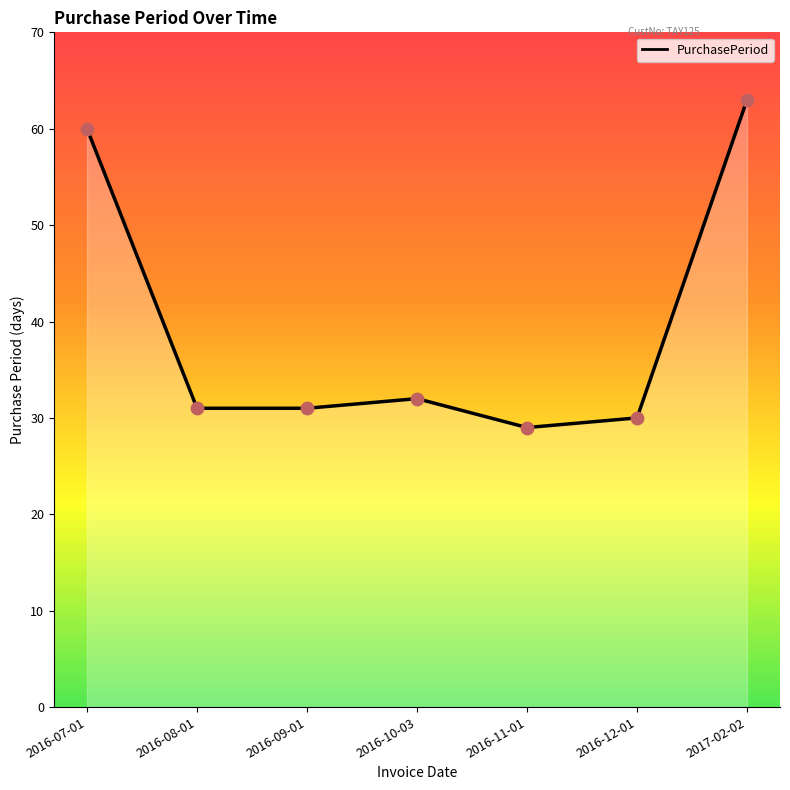

What is the ratio of the value at 2016-07-01 to the value at 2017-02-02?

1.0